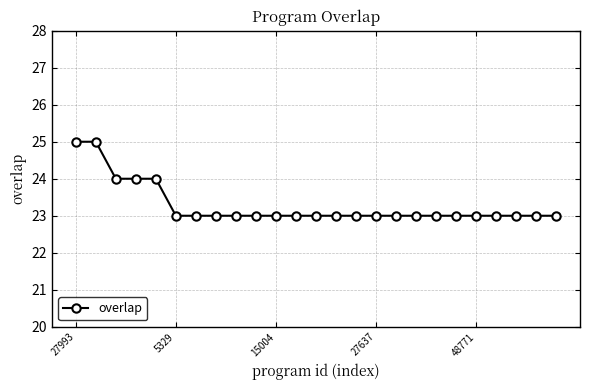

What is the value of the 6th point from the left?

23